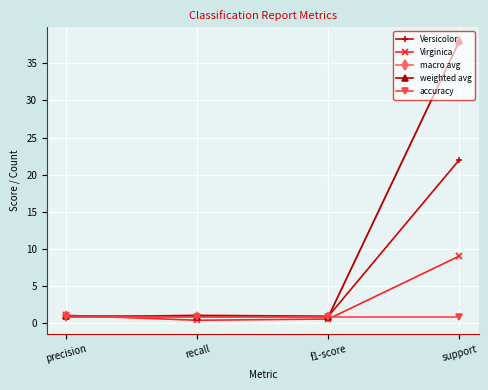

Between f1-score and support, which series saw the biggest shift?

macro avg